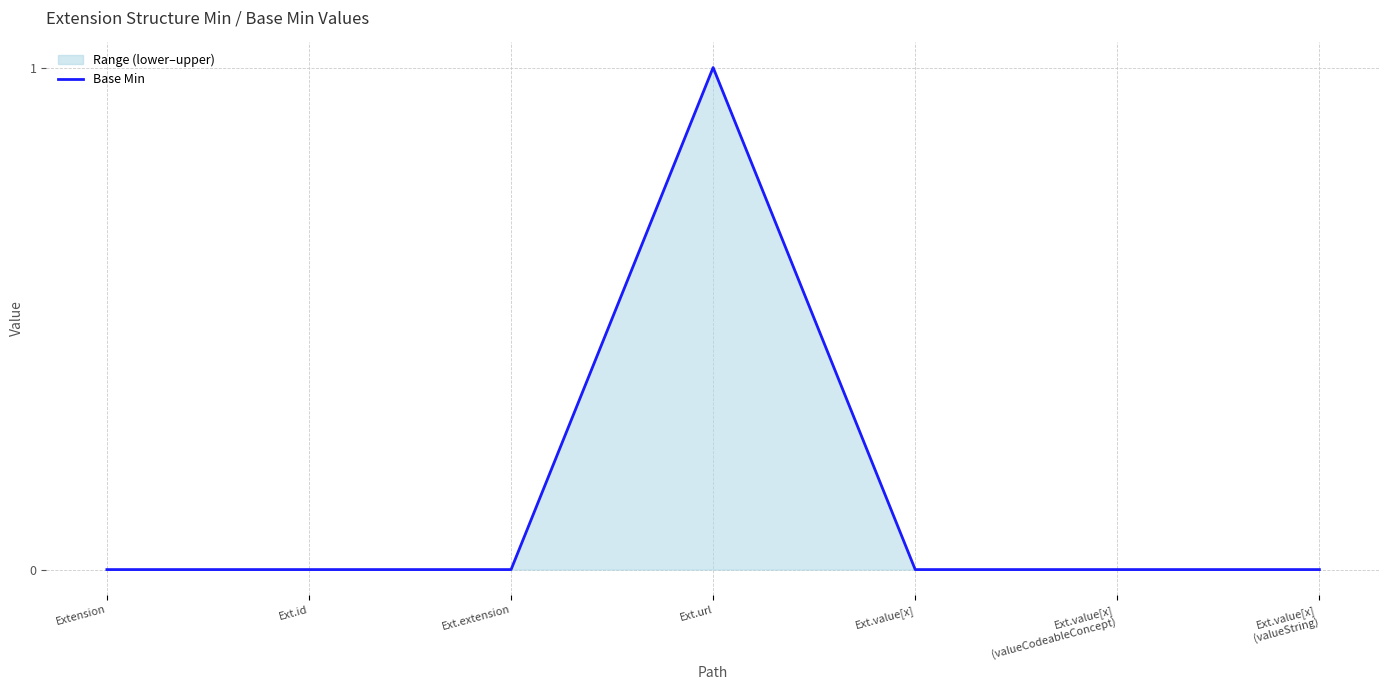

Rank the categories by value from highest to lowest.

Ext.url, Extension, Ext.id, Ext.extension, Ext.value[x], Ext.value[x]
(valueCodeableConcept), Ext.value[x]
(valueString)